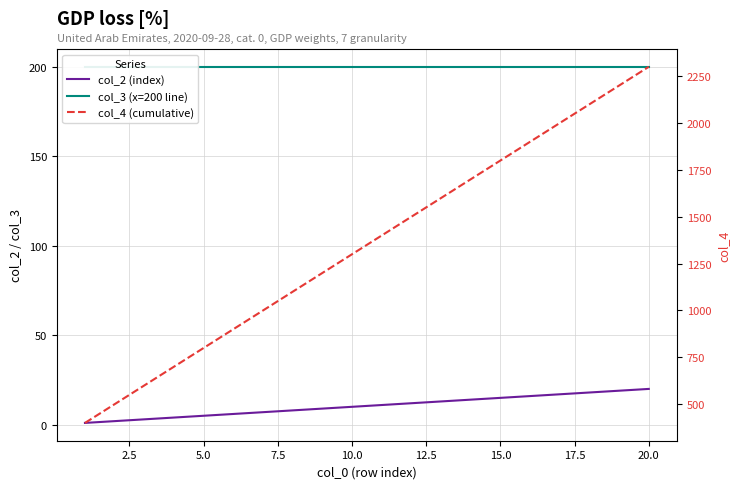

What is the average value of the col_2 (index) series?

10